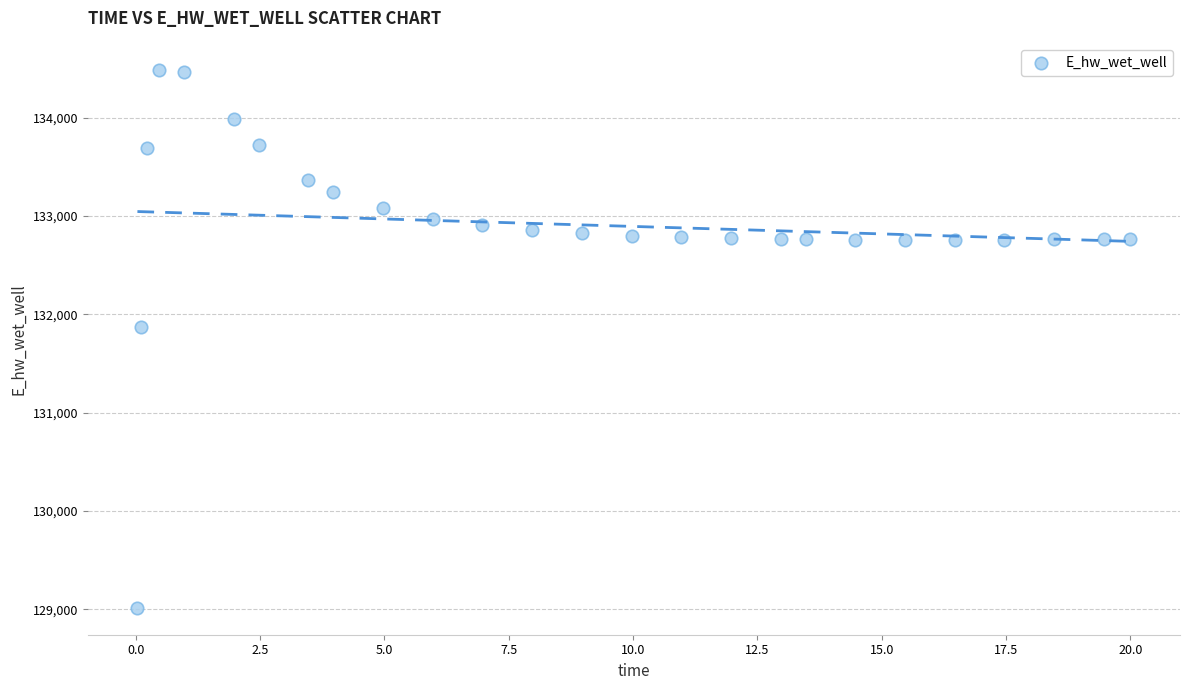

What is the range of X values (max minus min)?

20.0